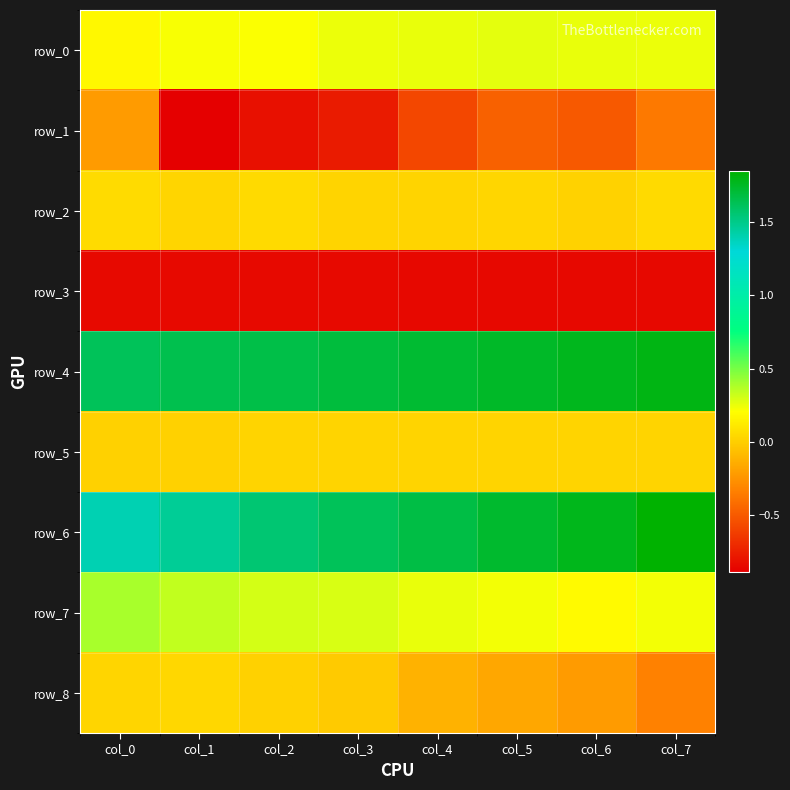

What is the difference between the second highest and minimum values in the row_4 series?

0.1